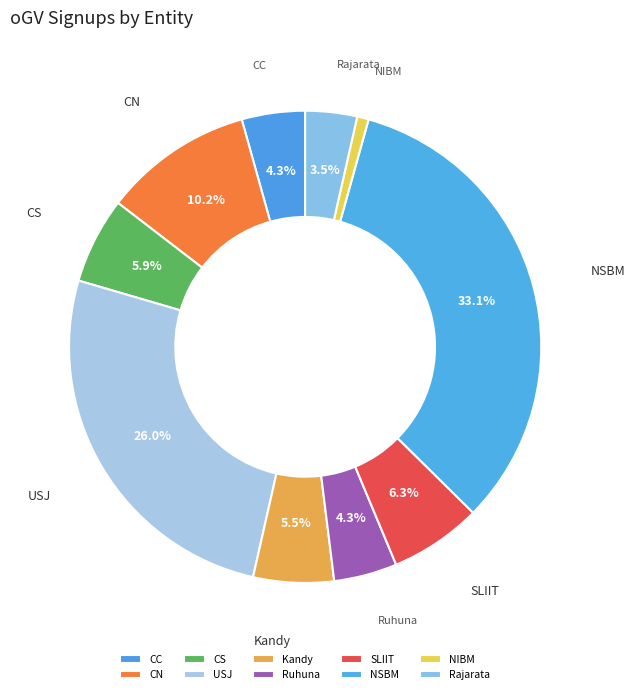

How many slices are in this pie chart?

10